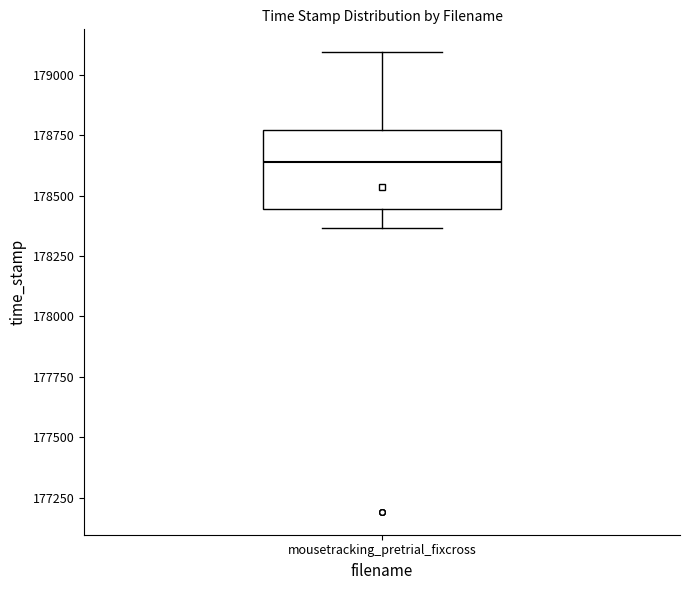

Read this box plot against the y-axis: the position of the median line, the range covered by the box, and the ends of both whiskers. The values are not printed on the chart, so give them approximately, as read against the axis.

median 178650, box 178450 to 178750, whiskers 178350 to 179100